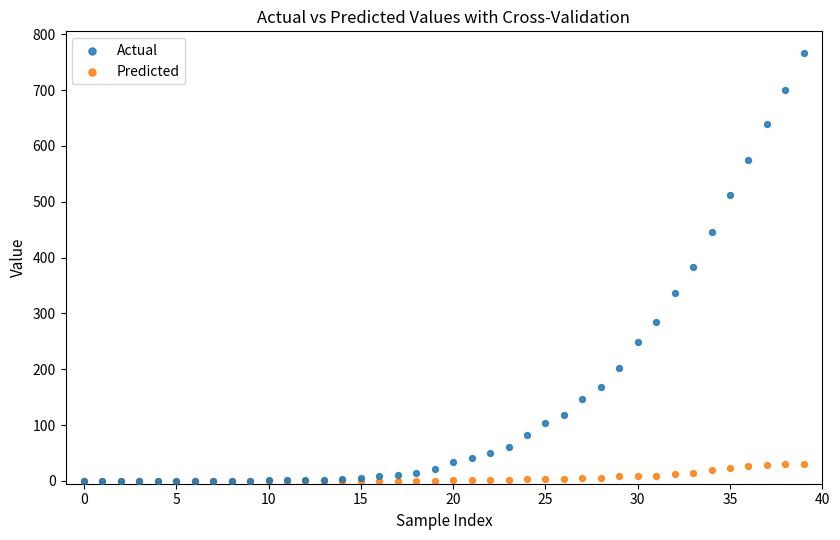

Which series contains the highest Y value?

Actual